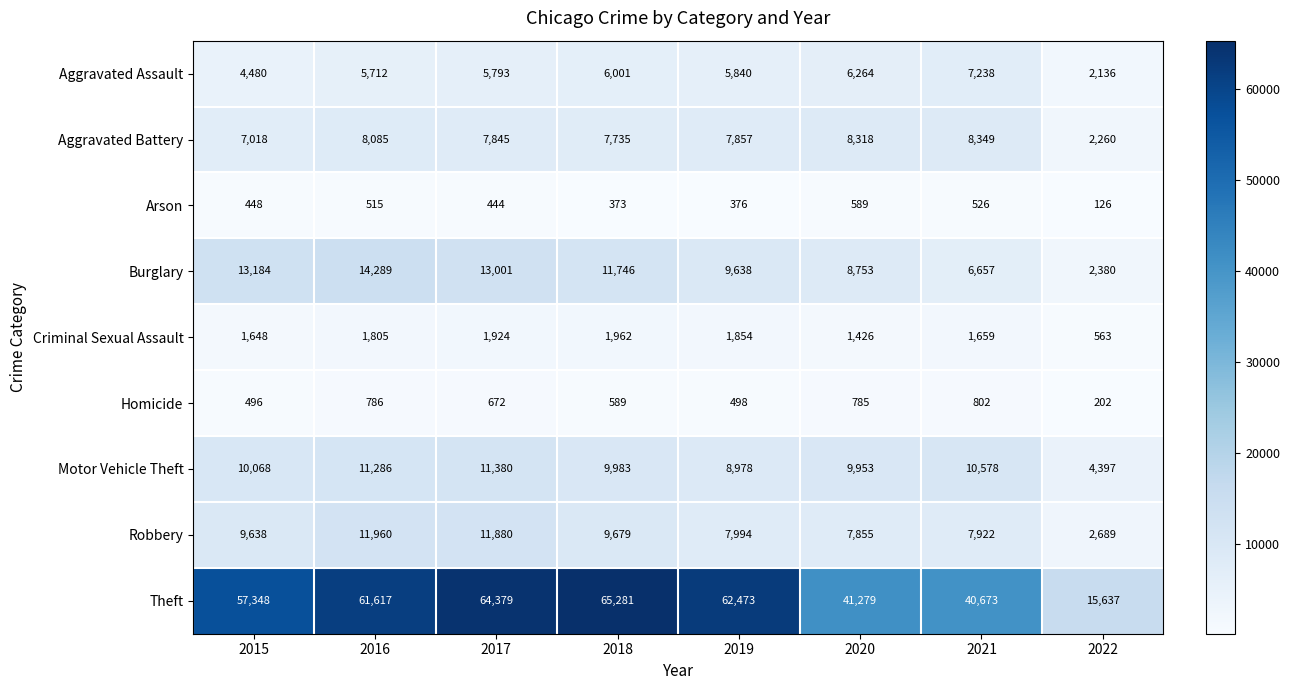

At 2018, list the series in order from largest to smallest.

Theft, Burglary, Motor Vehicle Theft, Robbery, Aggravated Battery, Aggravated Assault, Criminal Sexual Assault, Homicide, Arson